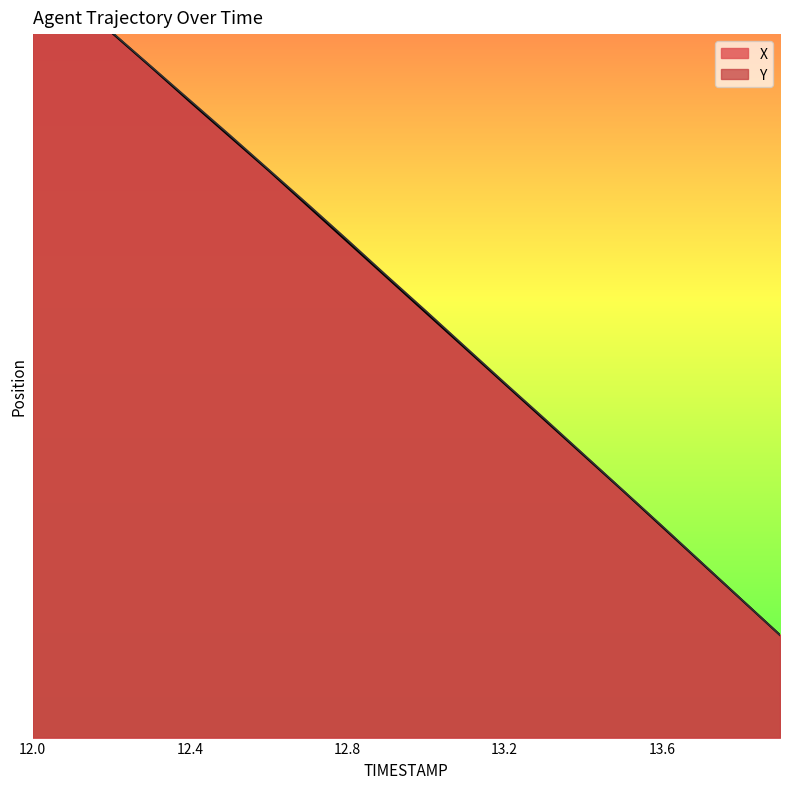

What are all the series names shown in the legend?

X, Y